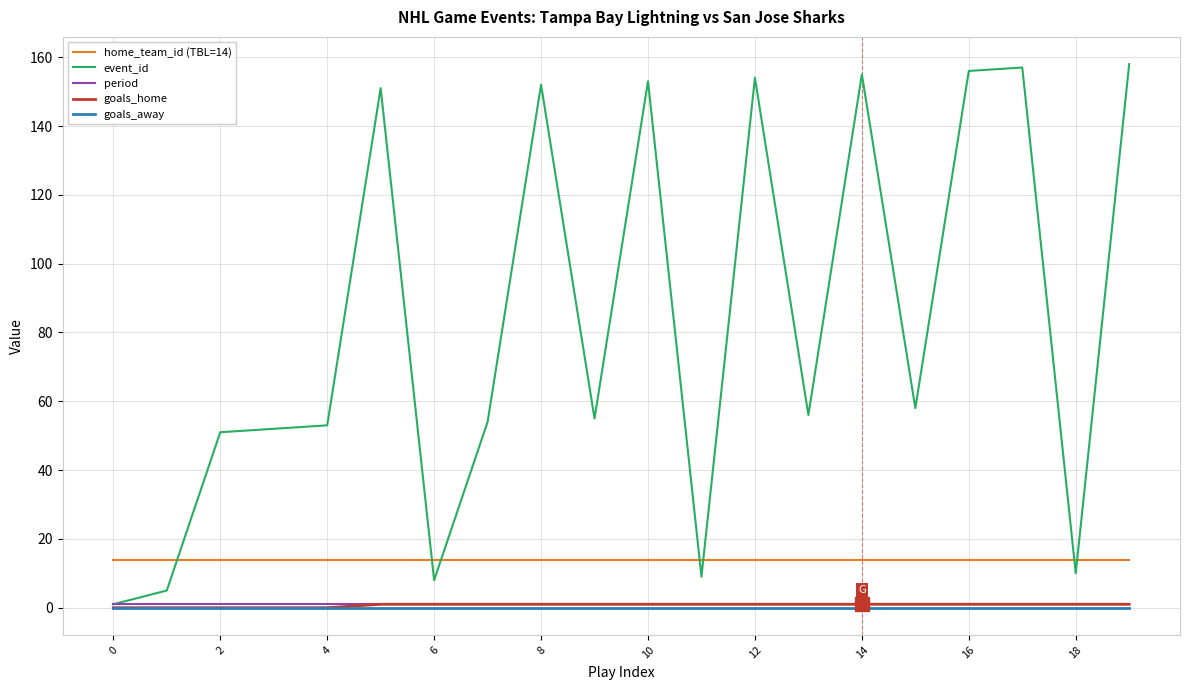

What is the highest value of the period series?

1